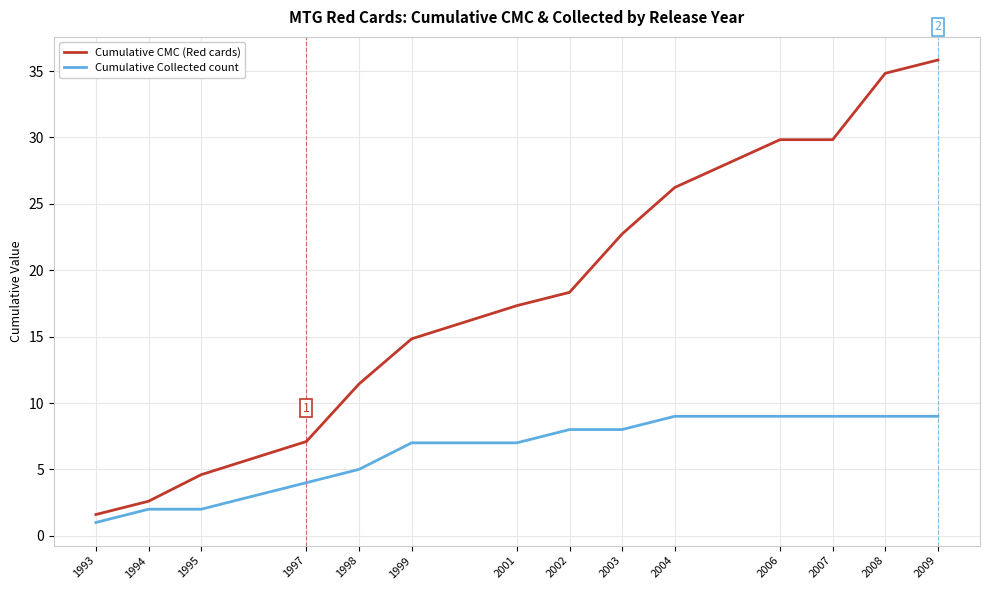

What is the approximate value of Cumulative CMC (Red cards) at 1994?

2.6